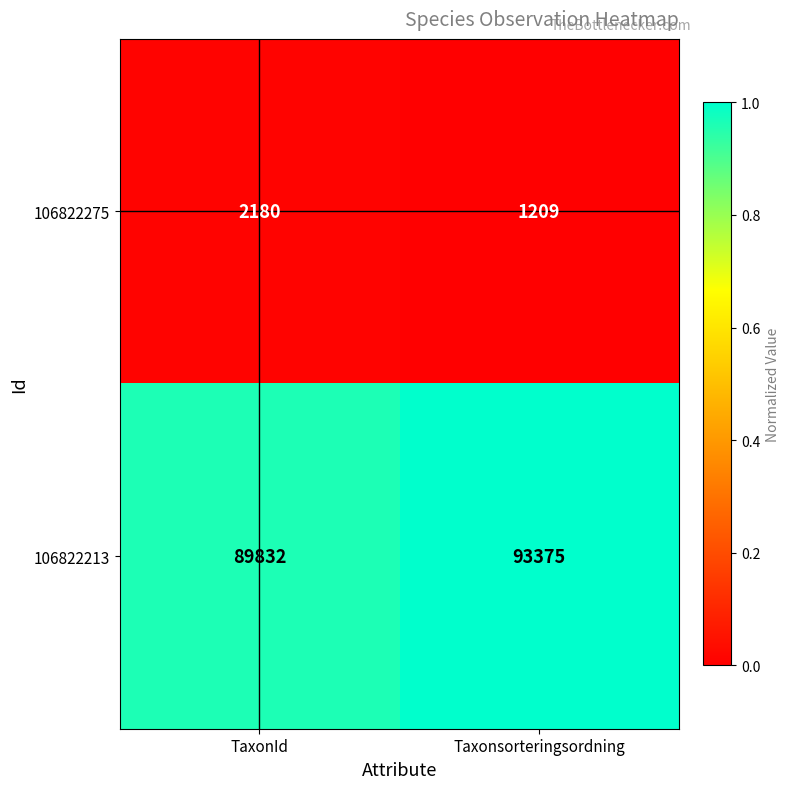

List the series in order of their overall mean, lowest first.

106822275, 106822213